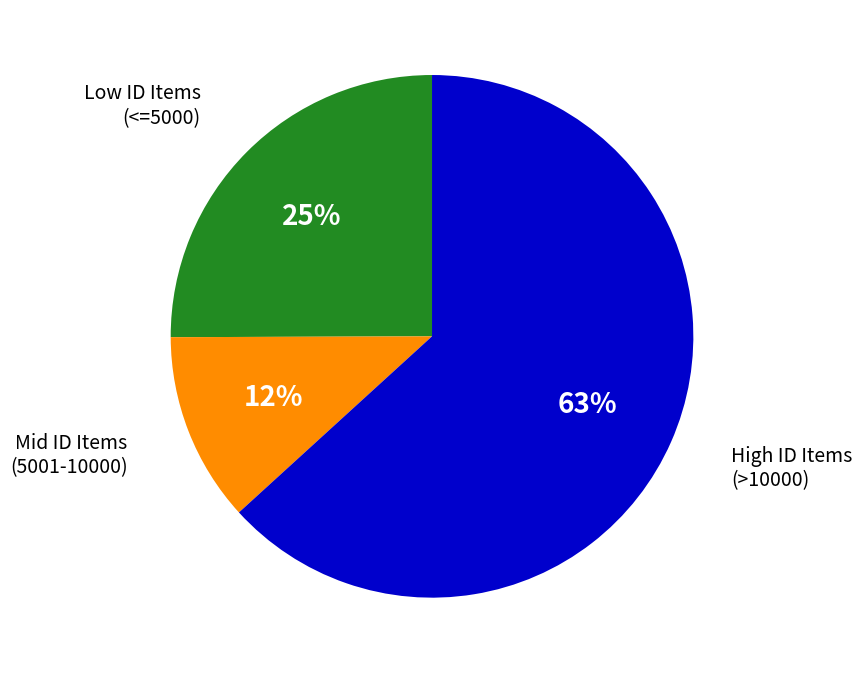

Is there any slice that represents more than half of the pie?

Yes